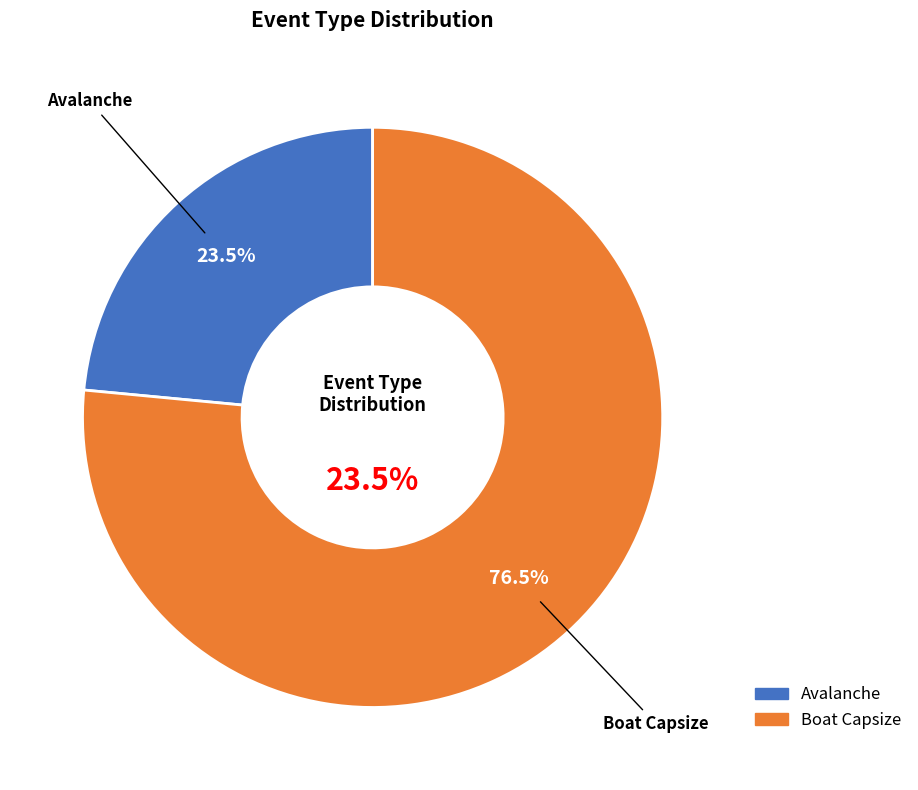

What percentage is NOT represented by Boat Capsize?

23.5%